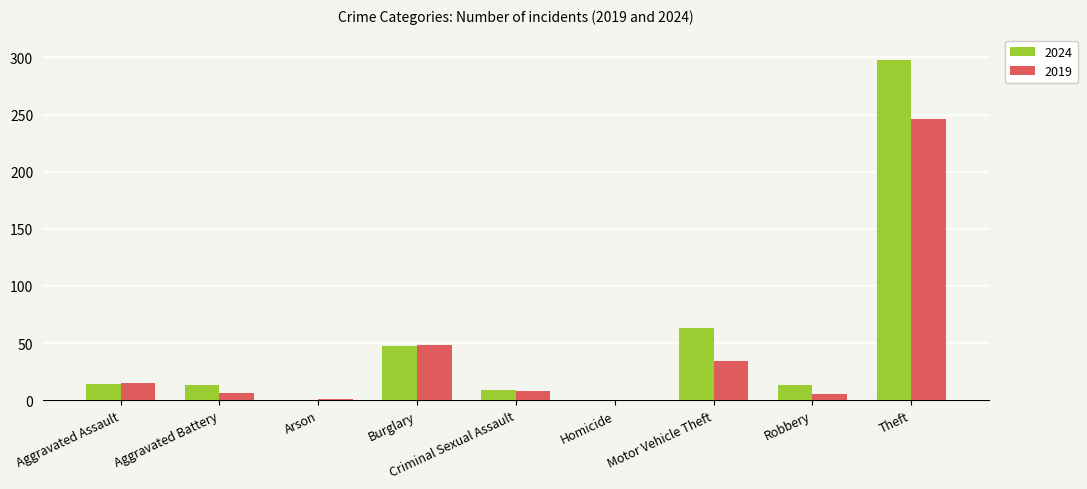

Which label corresponds to the largest value in the chart?

Theft